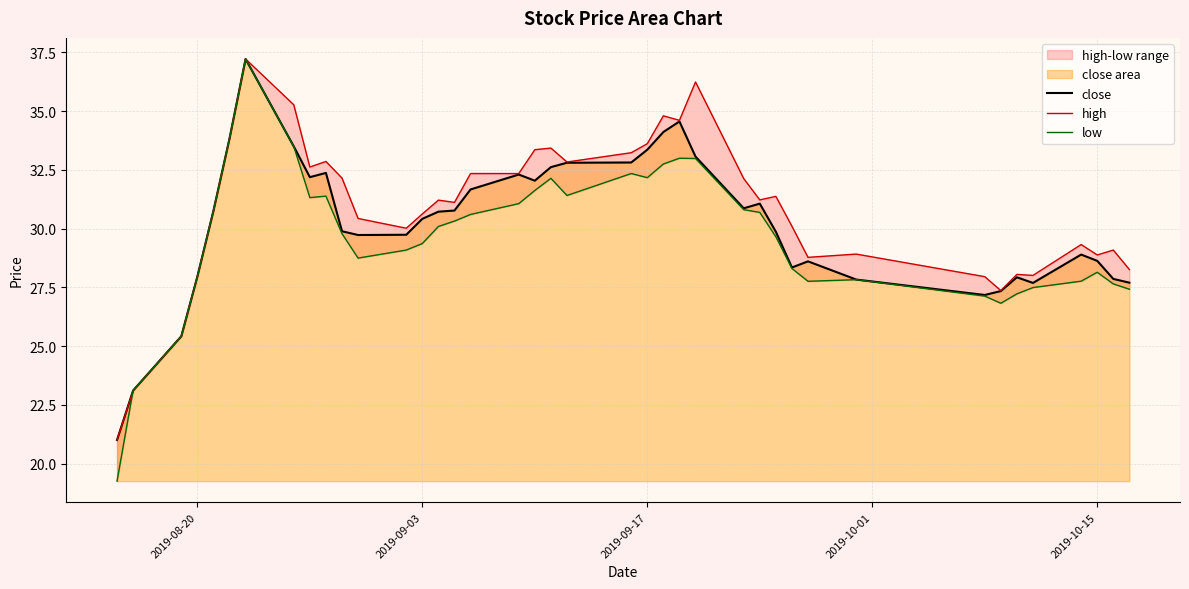

True or false: low and close cross at least once.

False